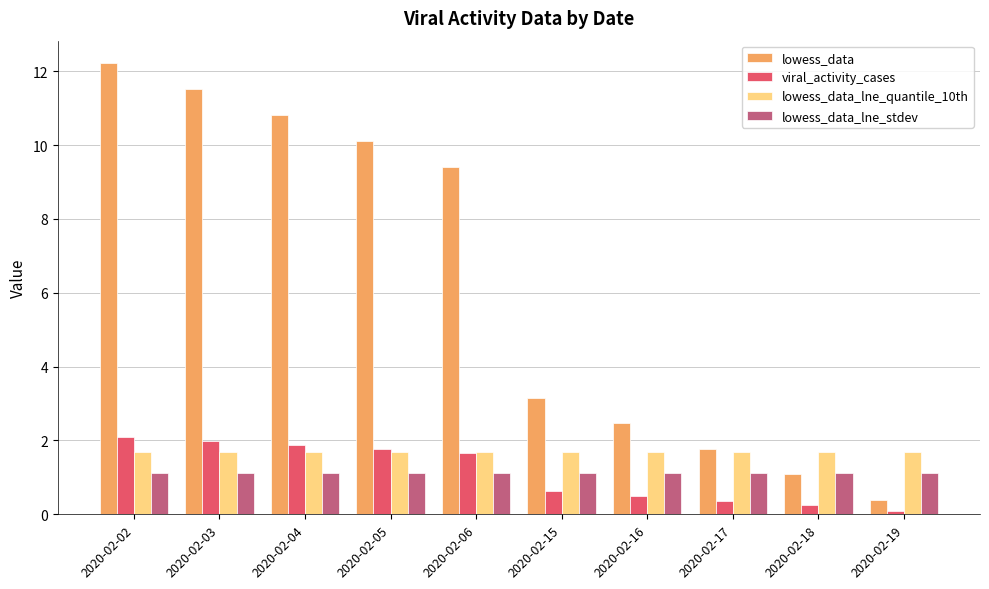

The value of lowess_data_lne_quantile_10th at 2020-02-04 is 2.3. True or false?

False